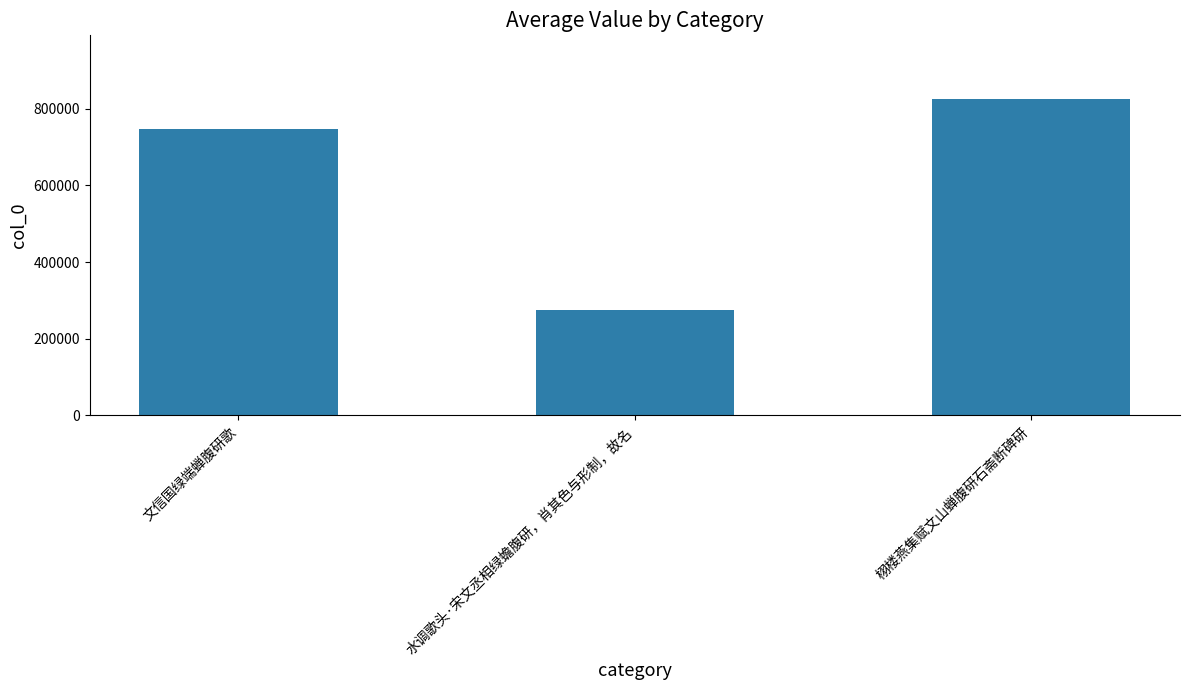

Where is the data nearest to the value 550645?

文信国绿端蝉腹研歌